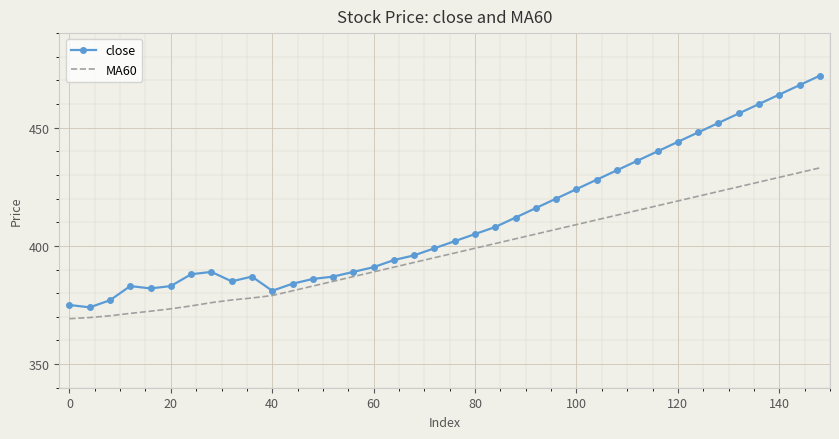

Rank the series by their maximum value, from lowest to highest.

MA60, close